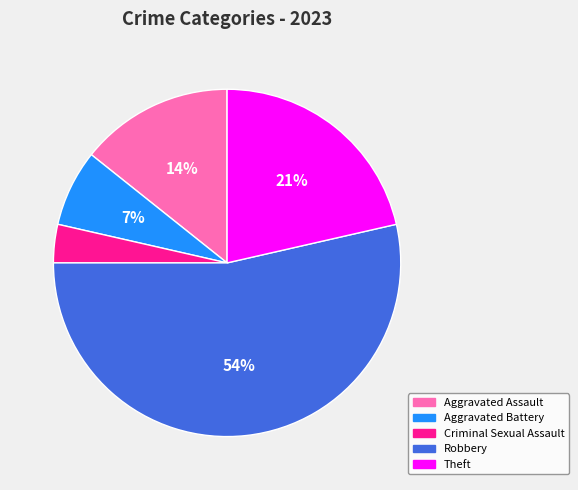

Which category has the smallest portion of the pie?

Criminal Sexual Assault